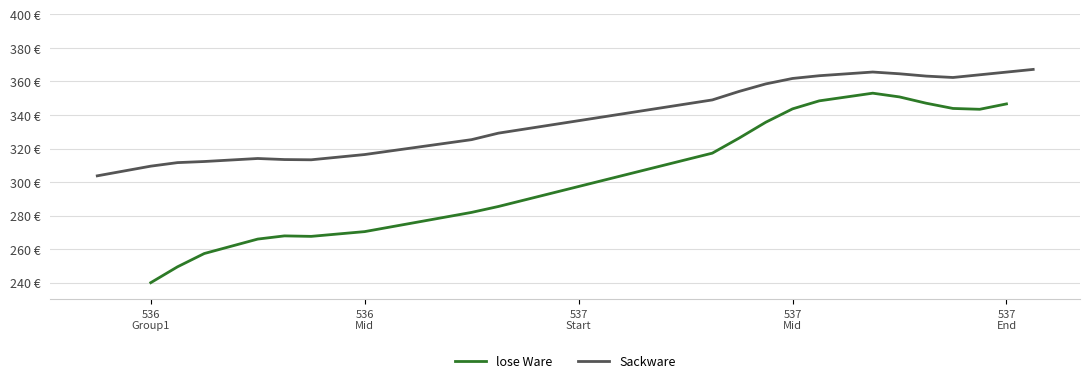

True or false: lose Ware and Sackware intersect in this chart.

False